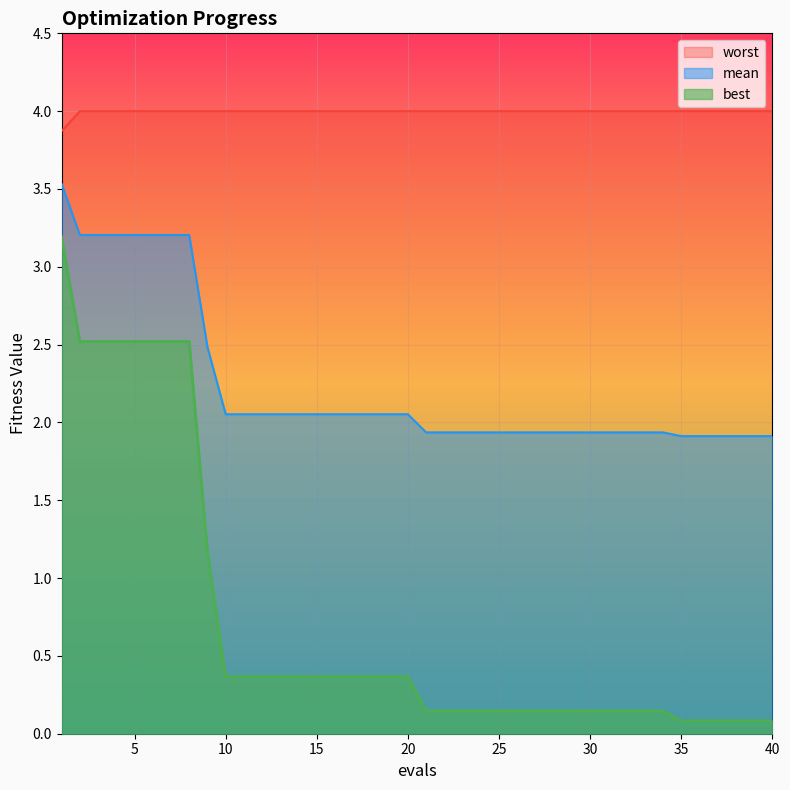

Between 22 and 29, which series saw the biggest shift?

mean